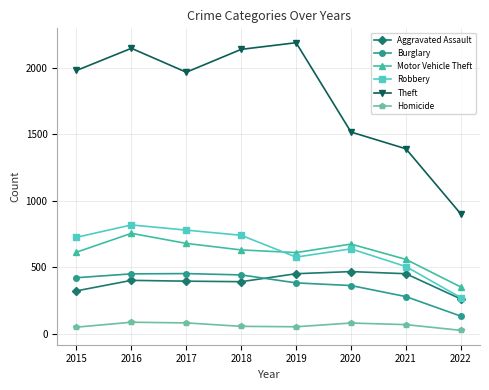

True or false: Robbery has a value of 247 at 2017.

False